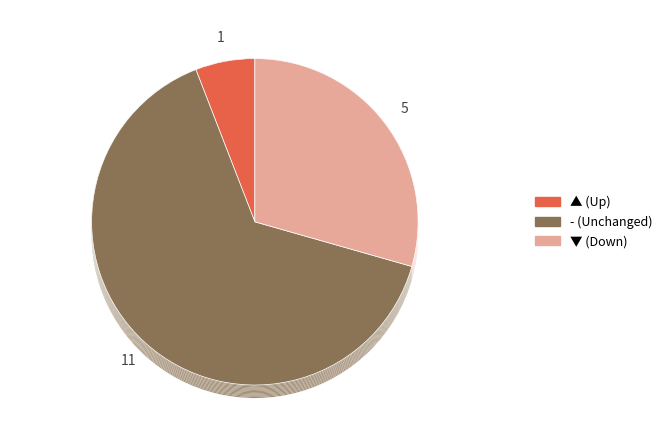

What is the ratio of the value at ▲ to the value at ▼?

0.2